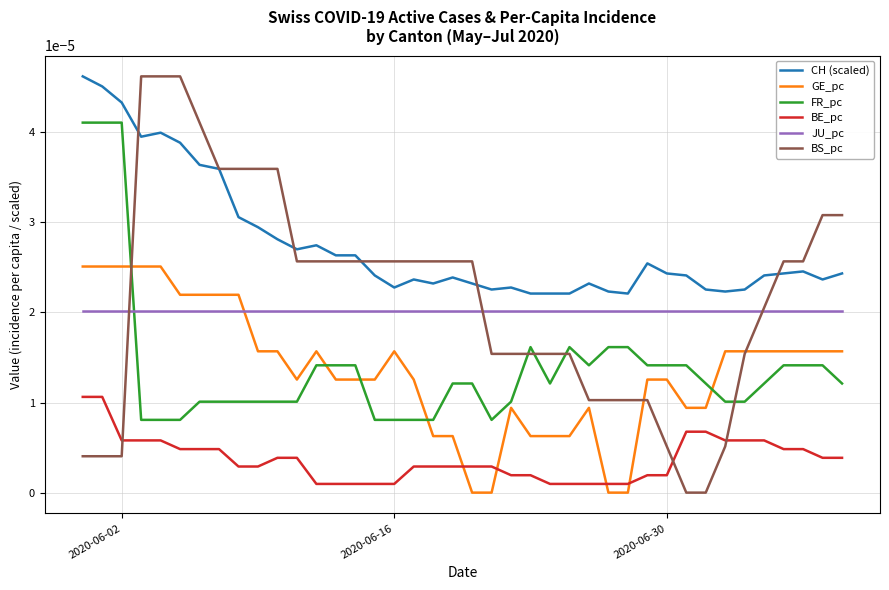

How many lines are shown in the chart?

6